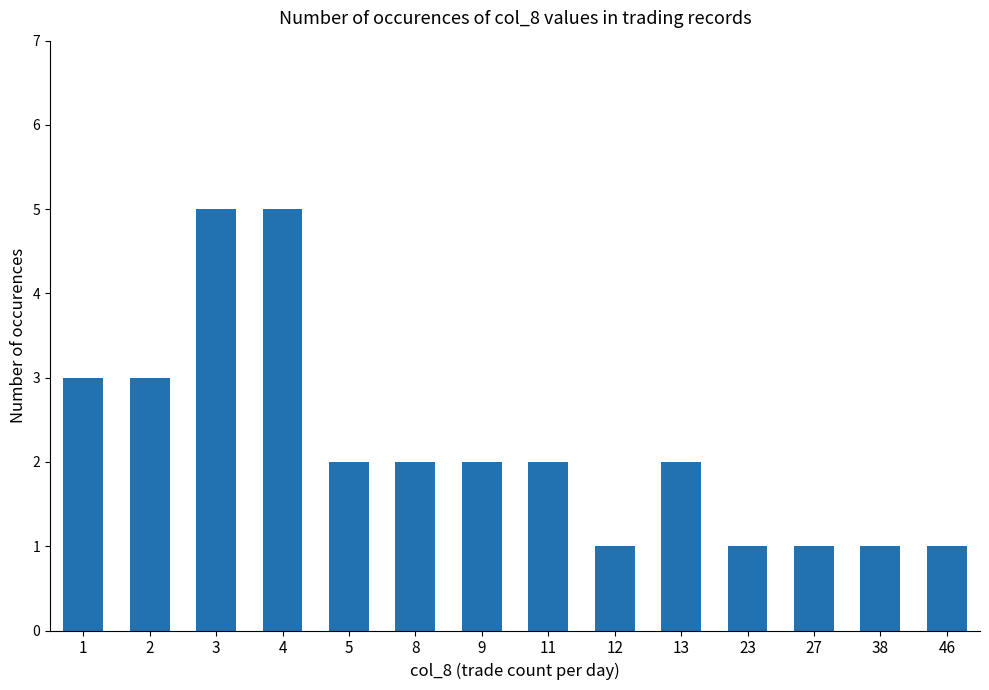

The value at 11 is 3. True or false?

False